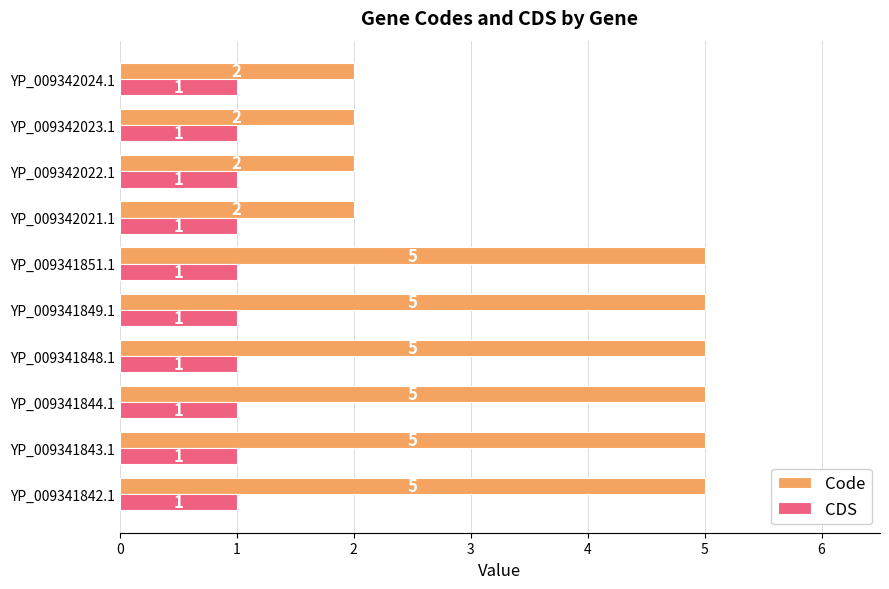

What is the average value of the Code series?

4